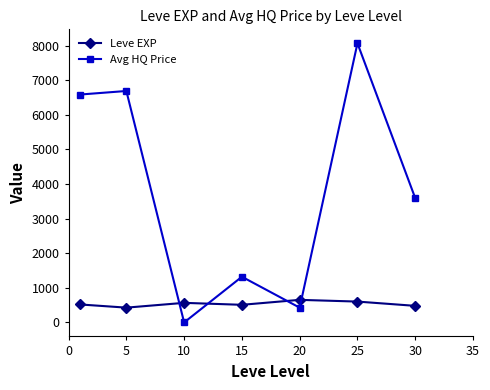

List the series in order of their peak value, lowest first.

Leve EXP, Avg HQ Price